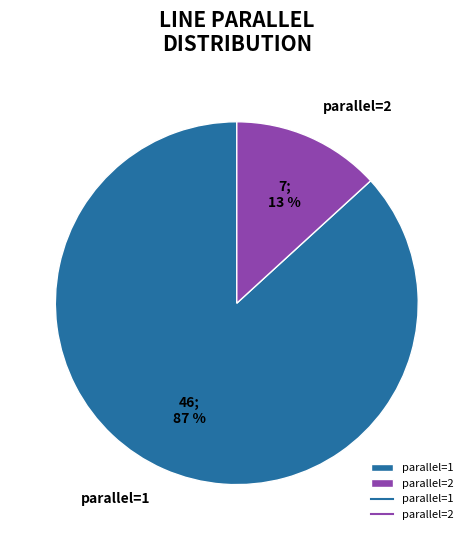

To the nearest percent, what portion does parallel=2 represent?

13%